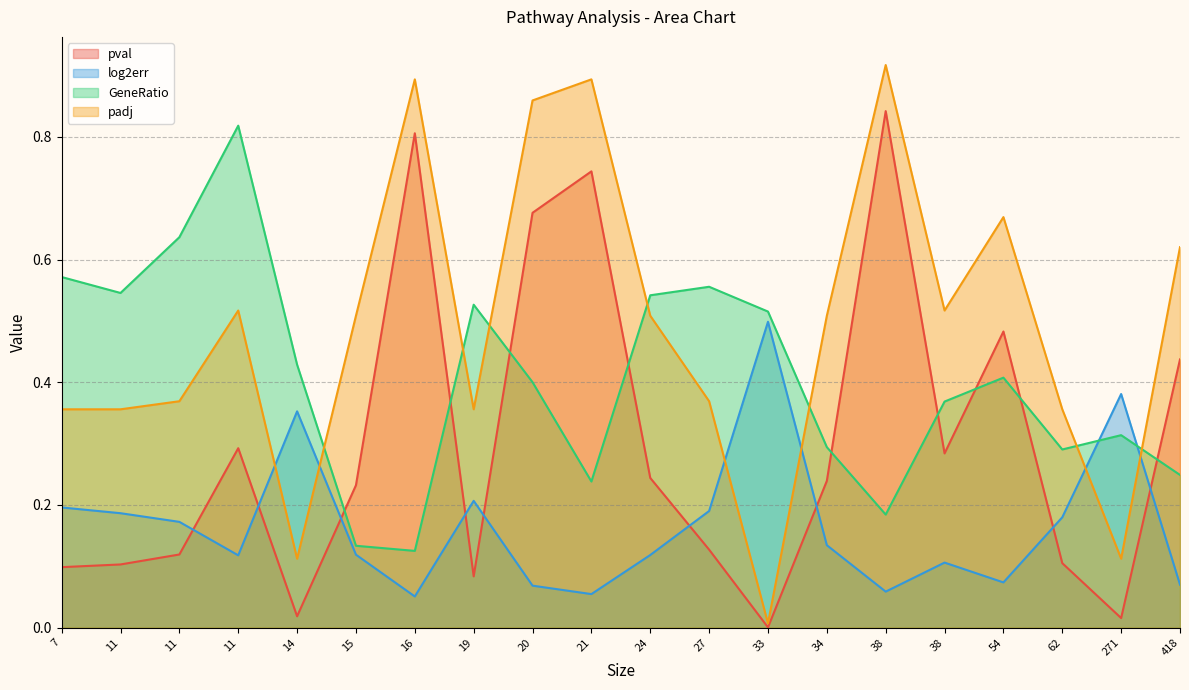

Read the GeneRatio value at 34.

0.3